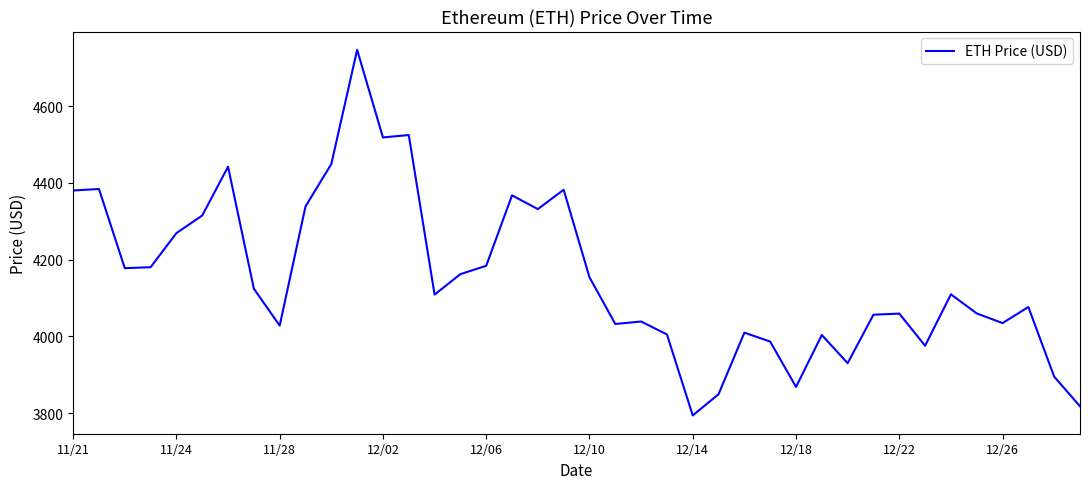

What is the sum of all values?

166173.8